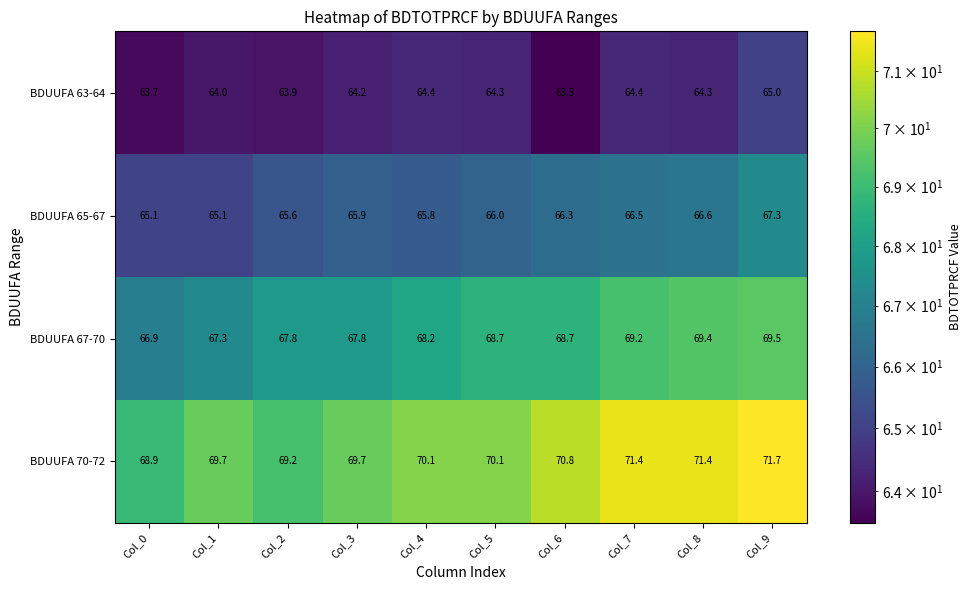

What is the total value across all series at Col_5?

269.1